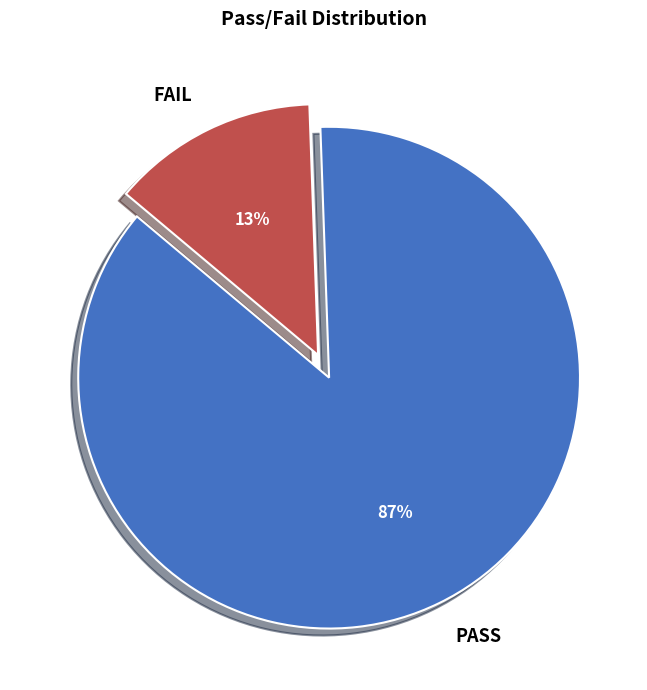

Which slice represents more than half of the pie?

PASS